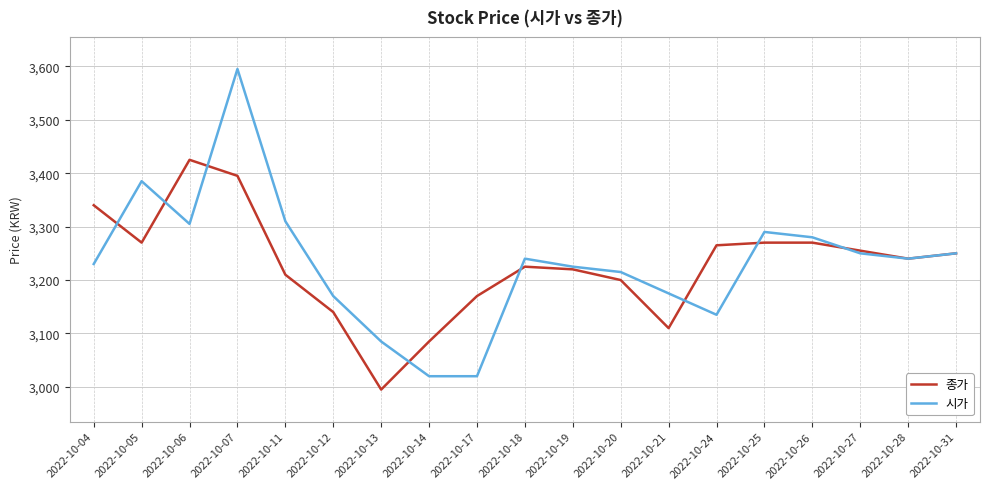

At which category is the sum across all series the highest?

2022-10-07